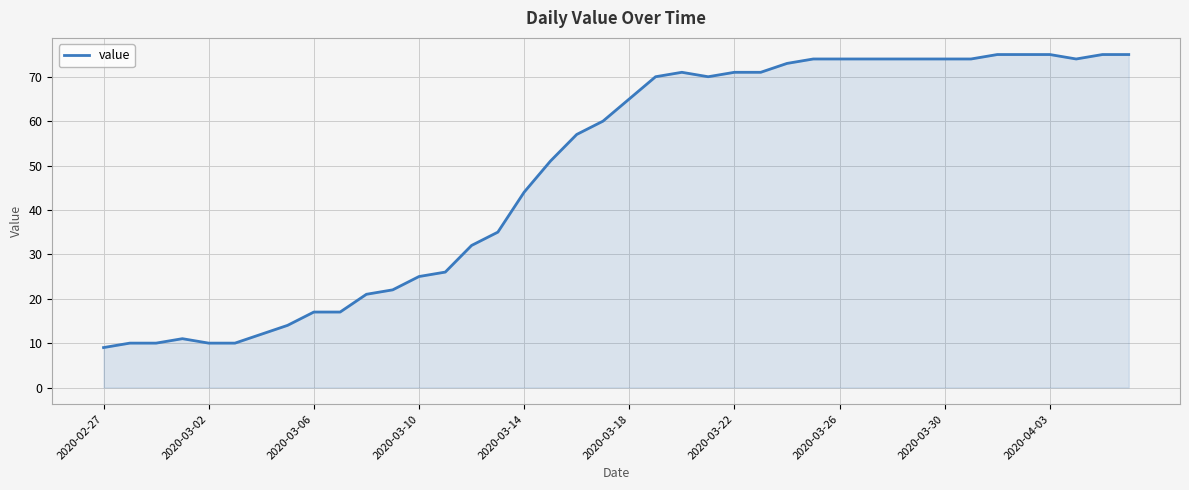

What is the greatest value displayed?

75